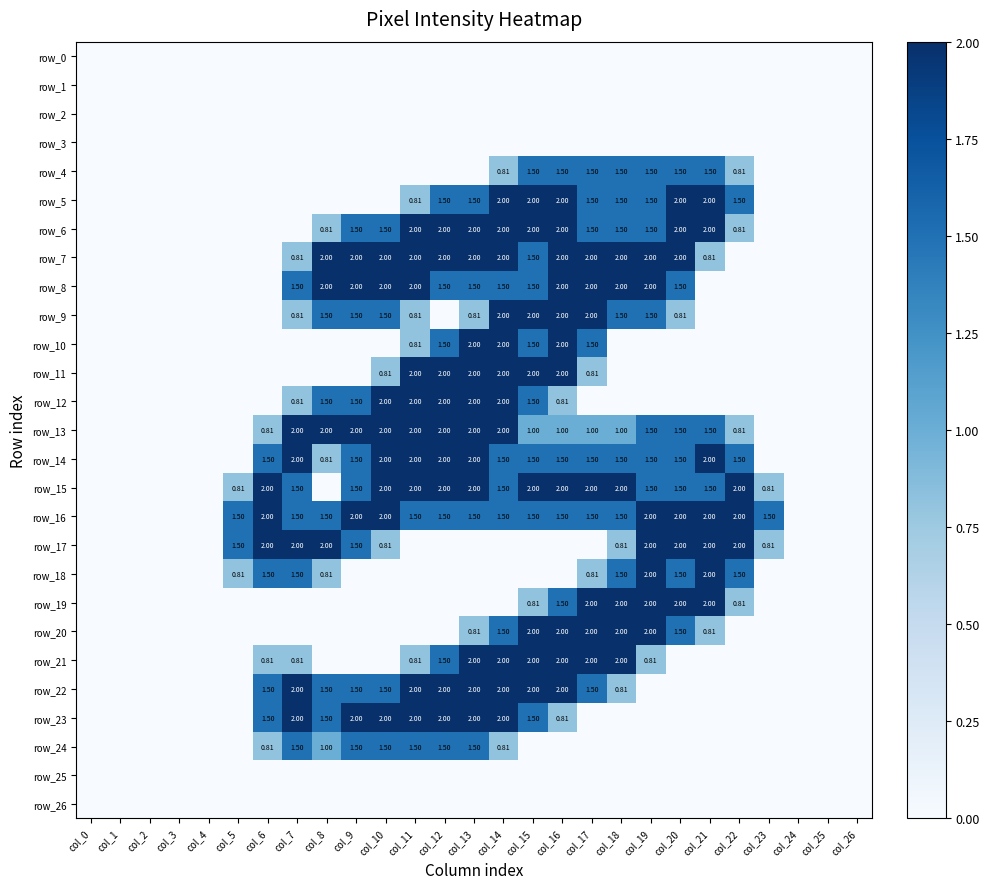

Which series has the largest range (max minus min)?

row_5